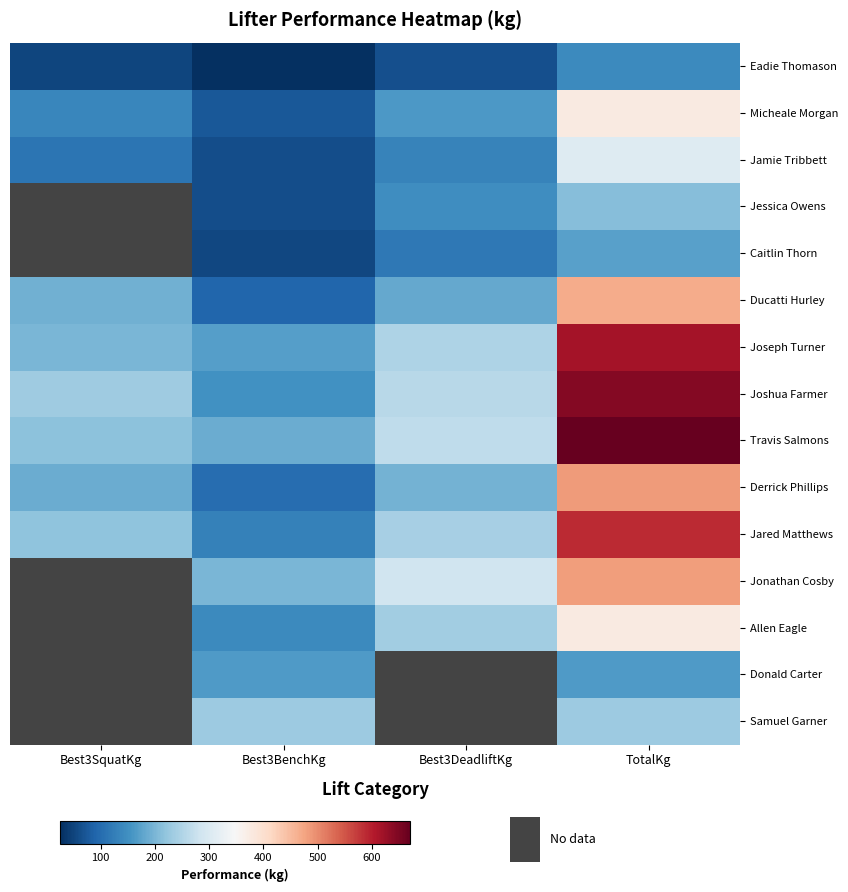

Which category has the highest value in the Ducatti Hurley series?

TotalKg